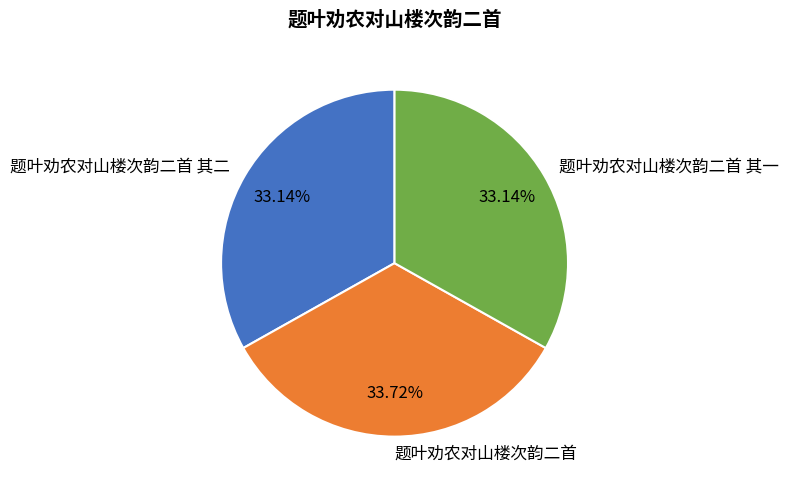

Count the number of slices in the pie.

3